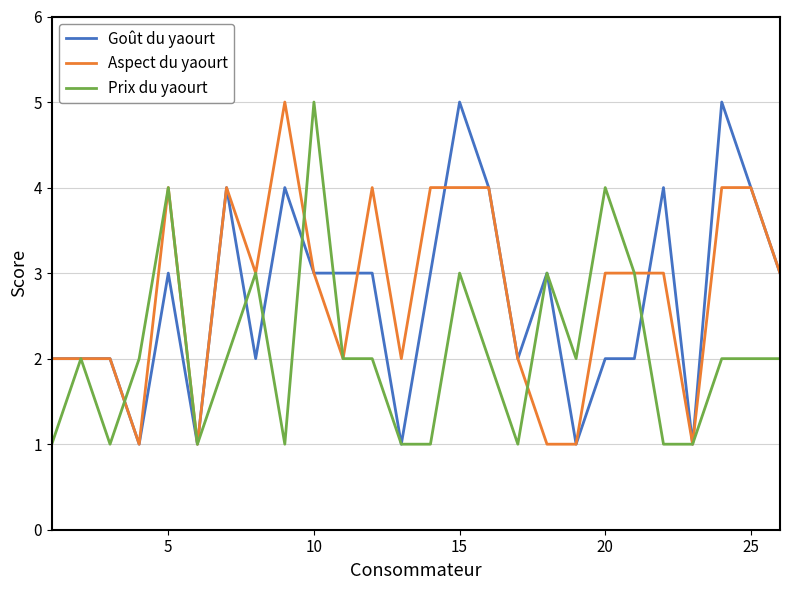

Which category has the highest value in the Prix du yaourt series?

10